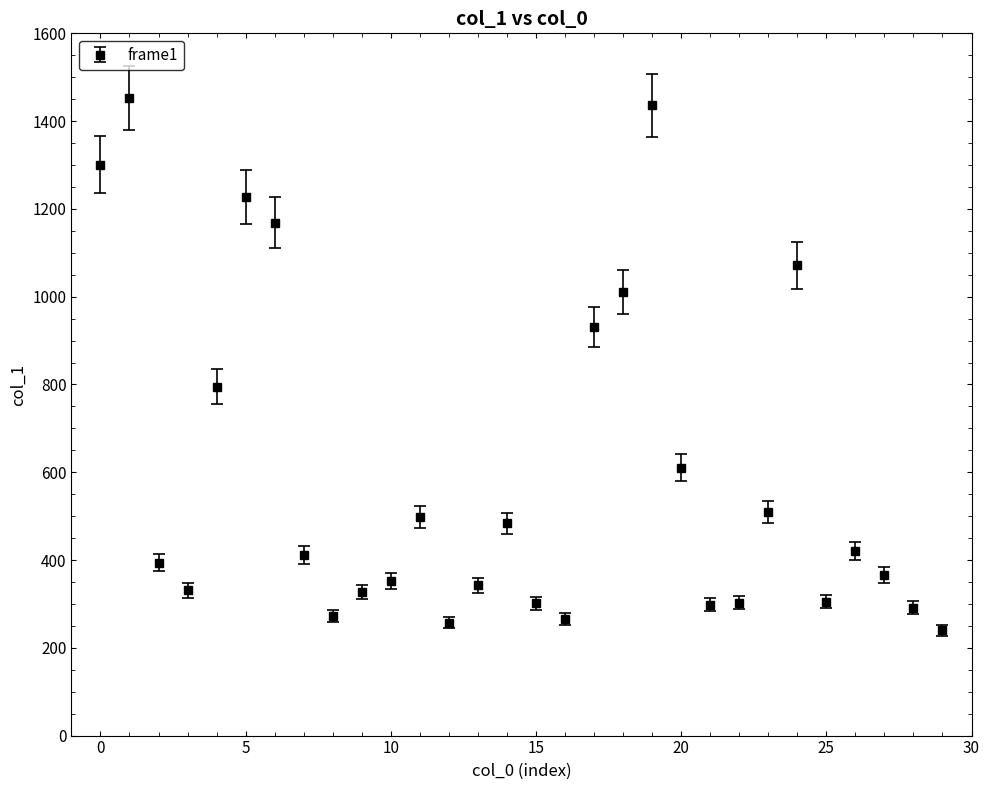

What is the value of the 13th point from the left?

257